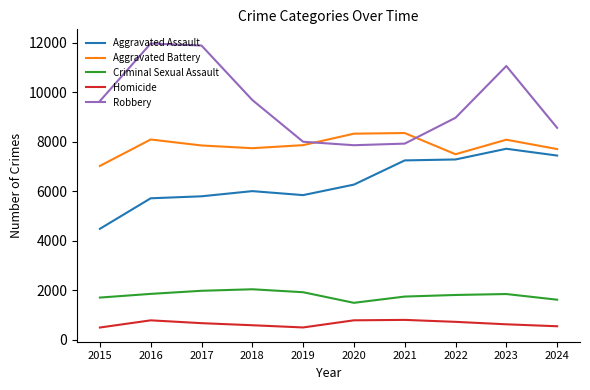

True or false: Criminal Sexual Assault has more than 1 points higher than both neighbors.

True